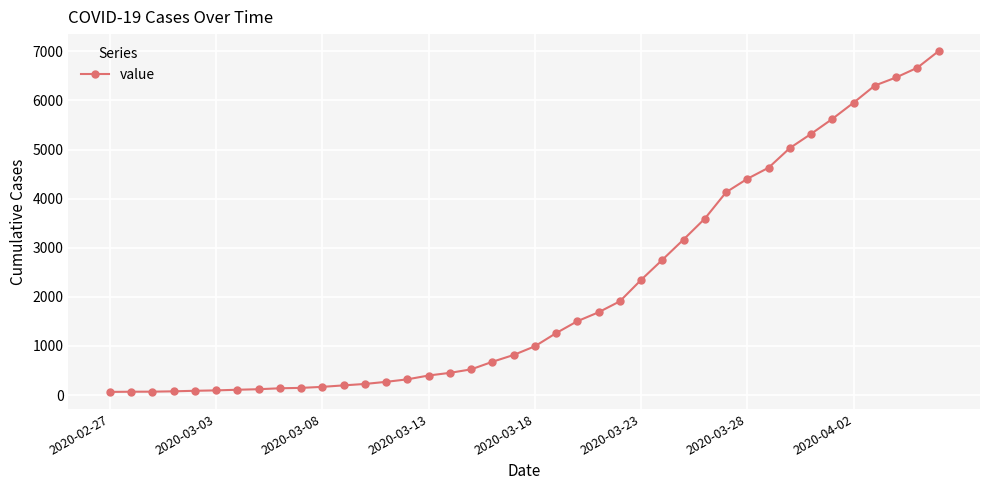

How many data points are less than 993?

20